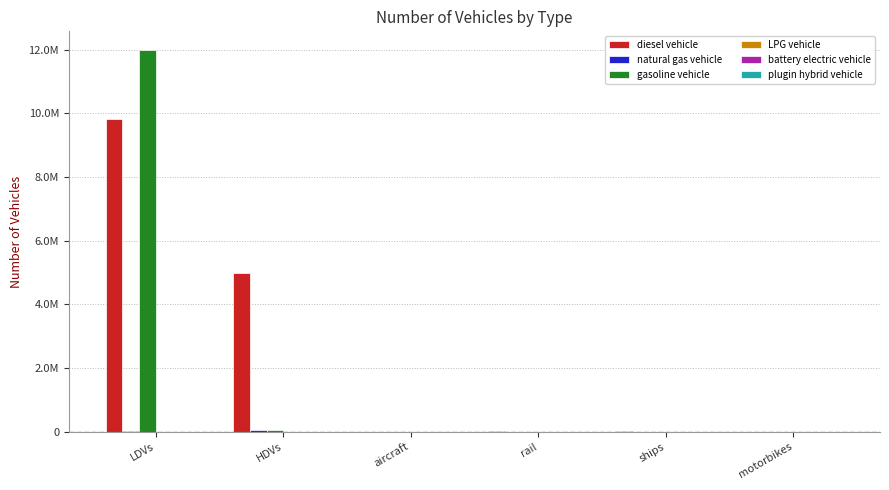

Are the bars grouped side by side (vs. stacked)?

Yes